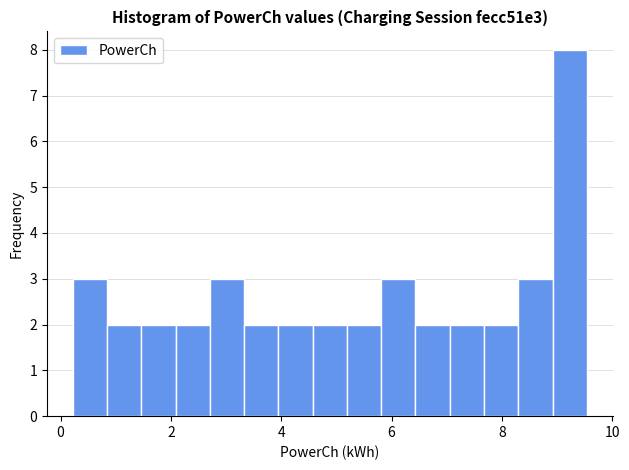

Around what value on the x-axis is the tallest bar? Give the approximate position of its centre, as read against the axis.

9.2